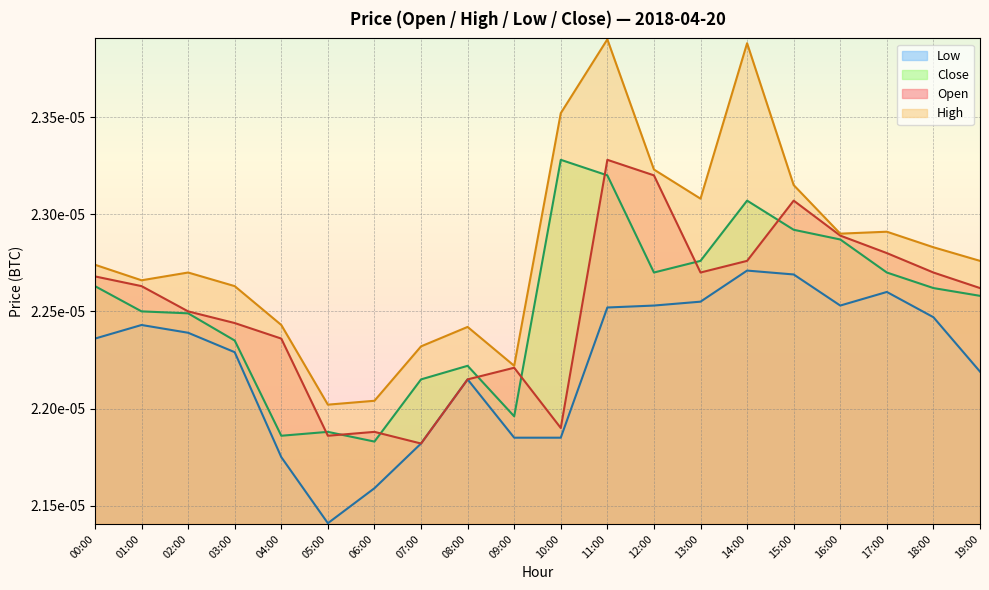

How many lines are shown in the chart?

4